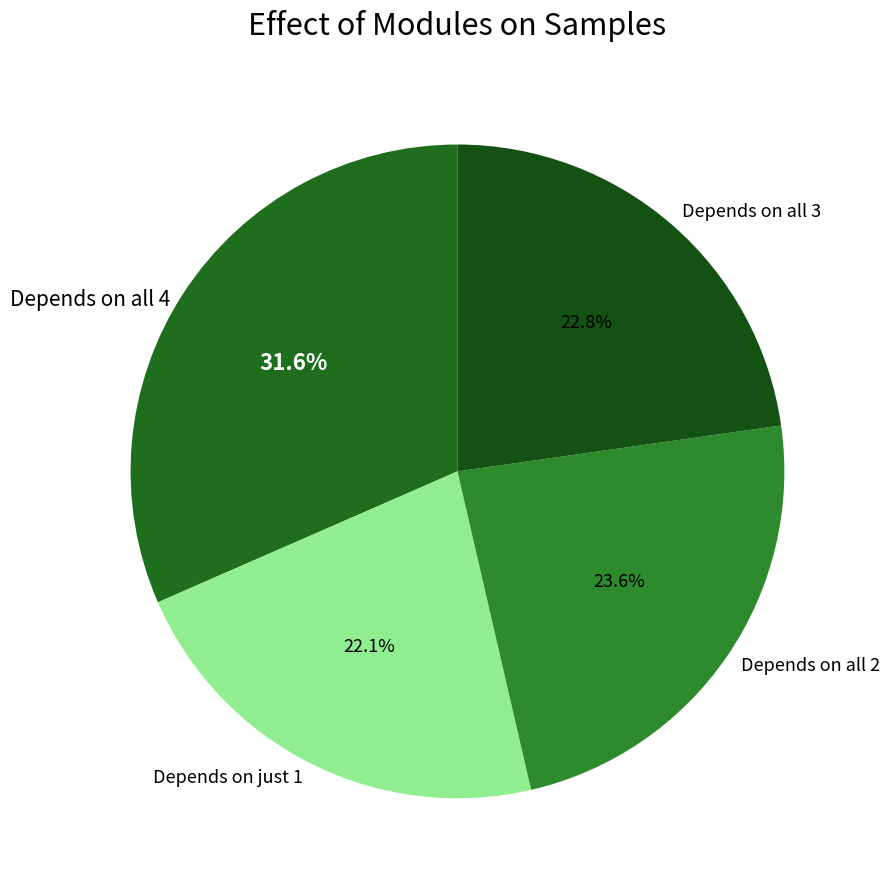

Count the number of slices in the pie.

4